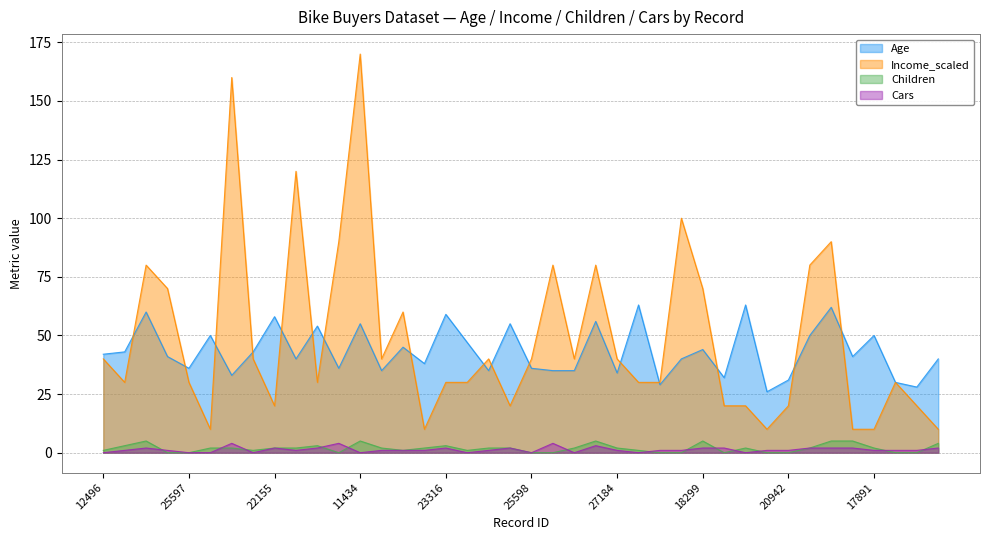

Which series has the largest total across all categories?

Income_scaled